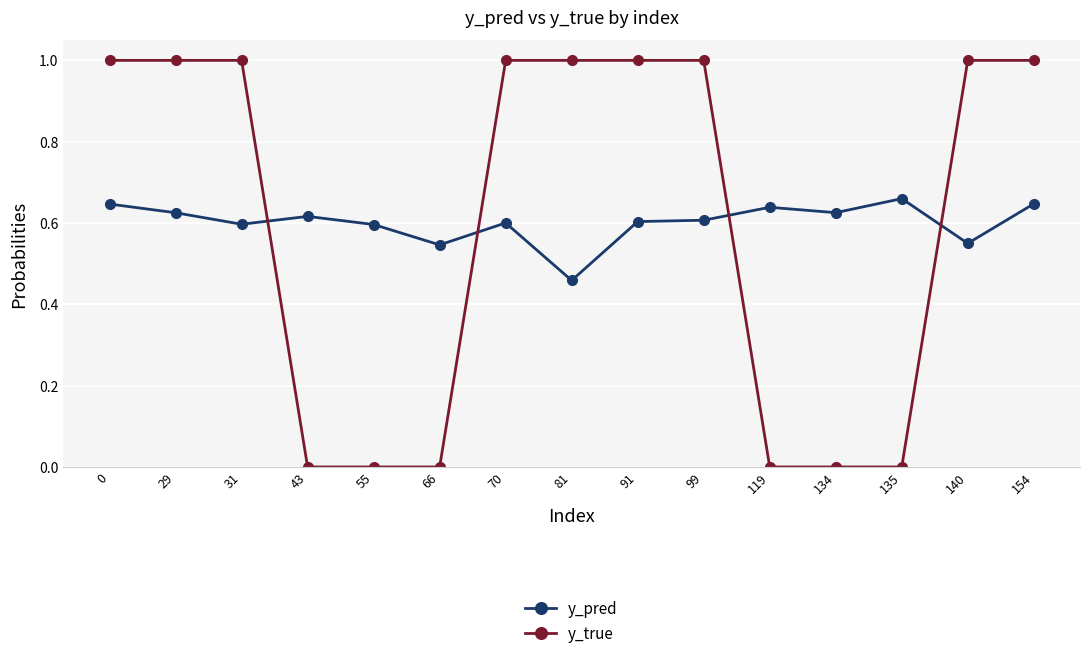

Which category has the lowest value in the y_pred series?

81